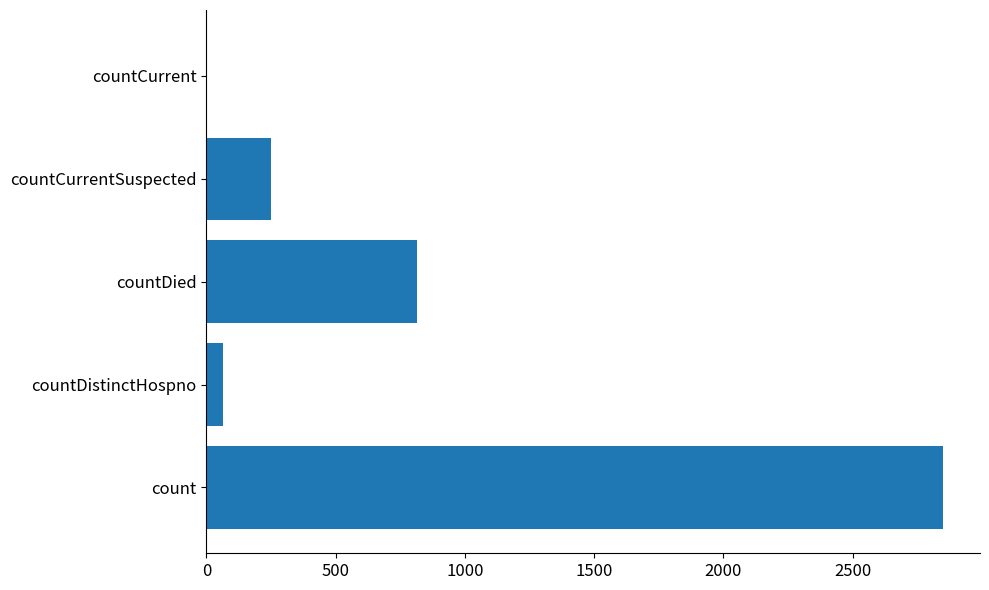

What is the sum of the values at countDied and countCurrent?

814